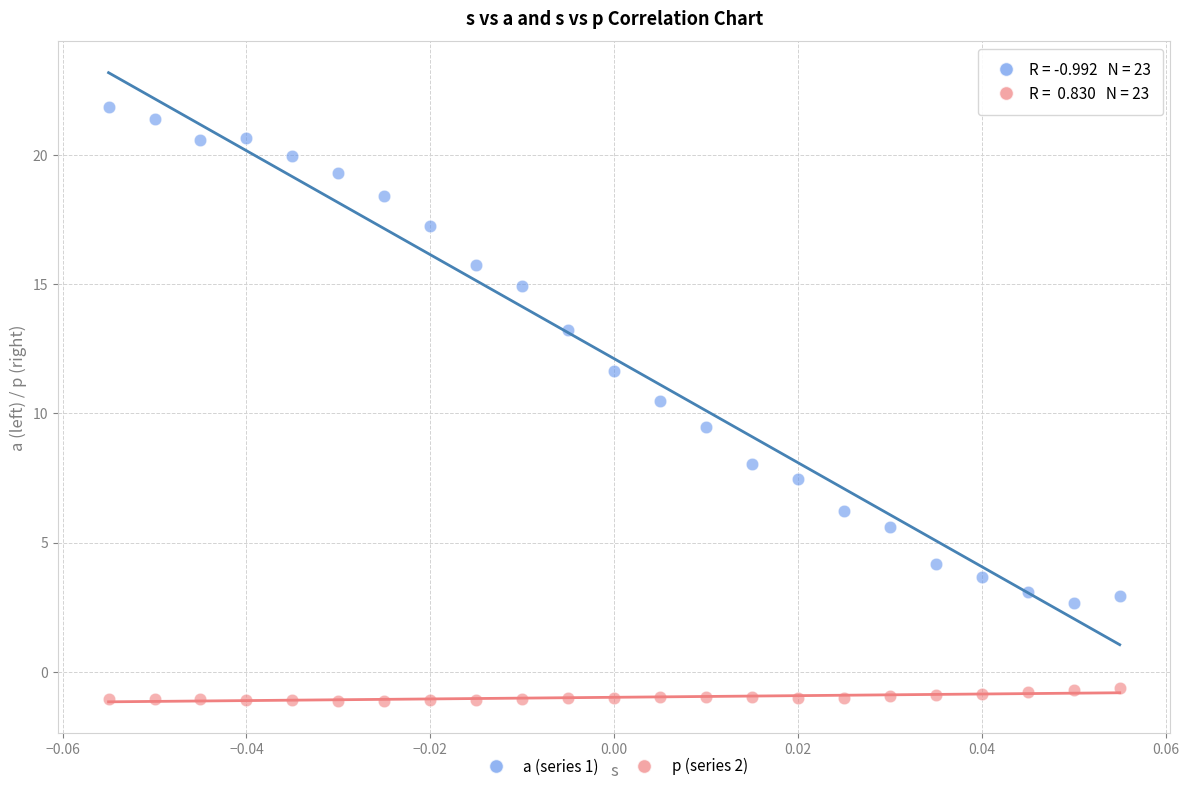

Which series reaches the maximum Y coordinate?

a (series 1)